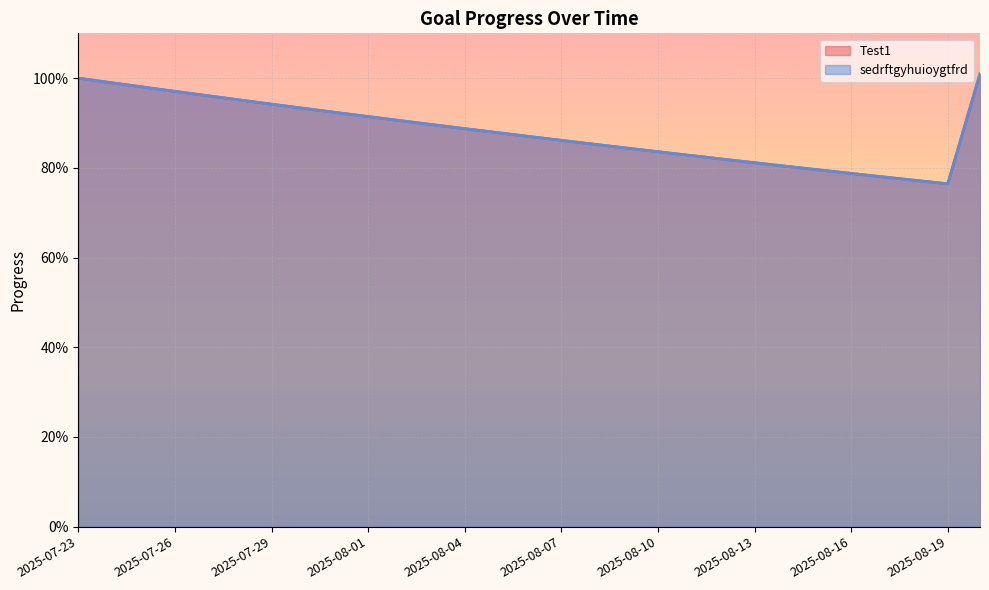

What is the label of the 4th point from the right?

2025-08-17